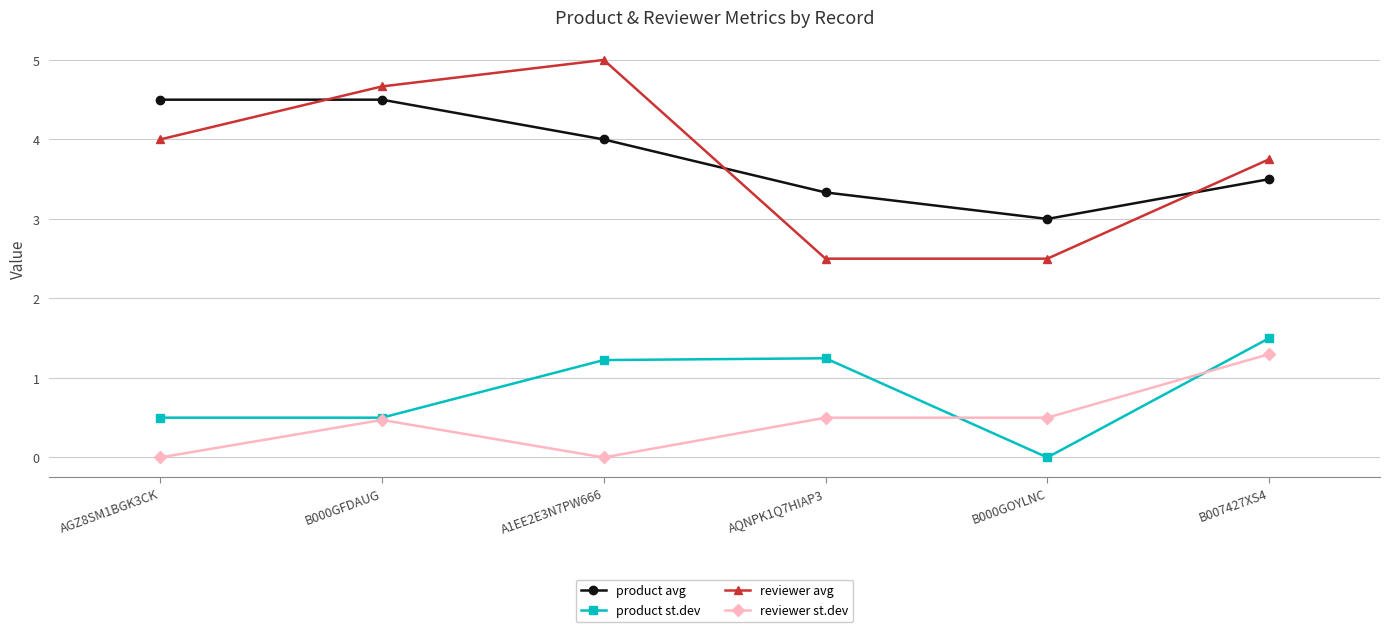

What is the difference between the highest and lowest values at A1EE2E3N7PW666?

5.0